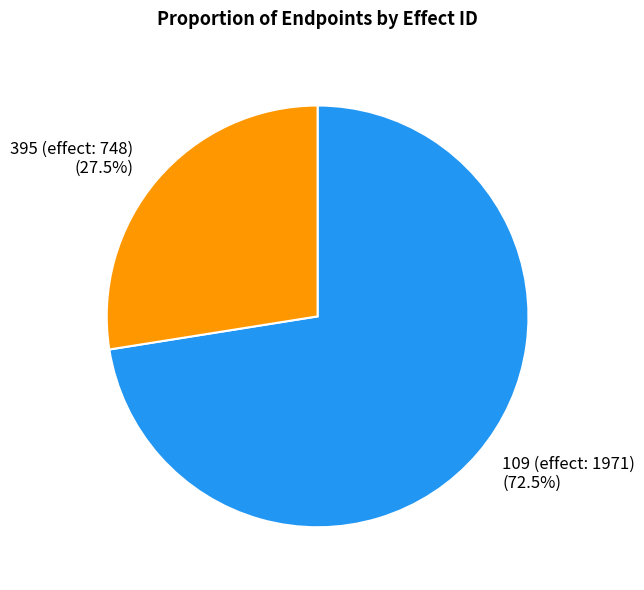

Which category has the biggest portion of the pie?

109 (effect: 1971)